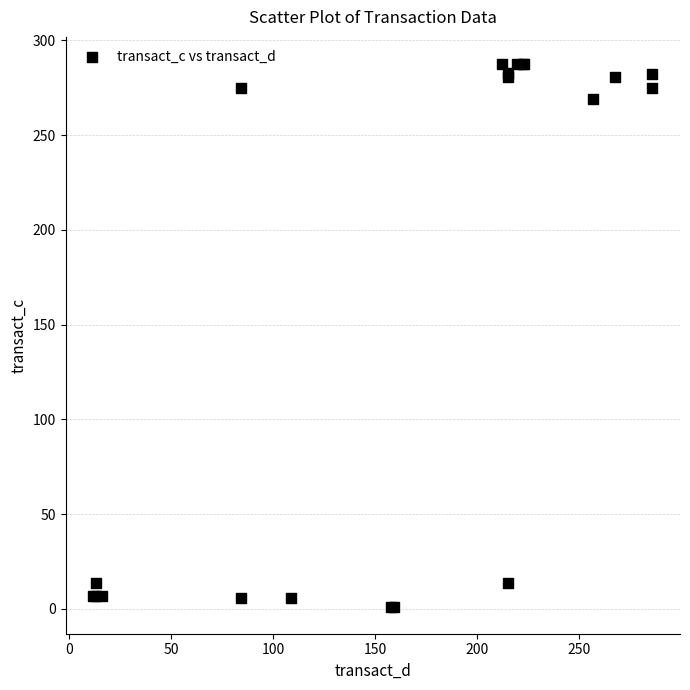

What Y value in the scatter plot is closest to 144?

269.2